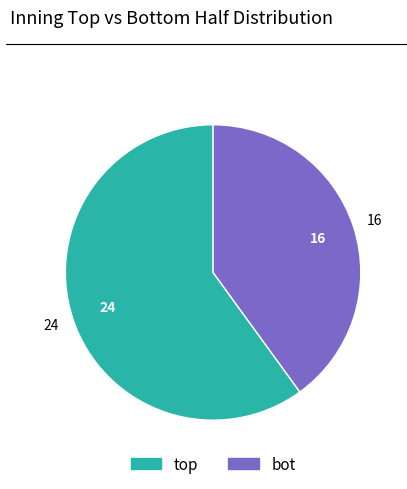

Does any single category account for the majority?

Yes